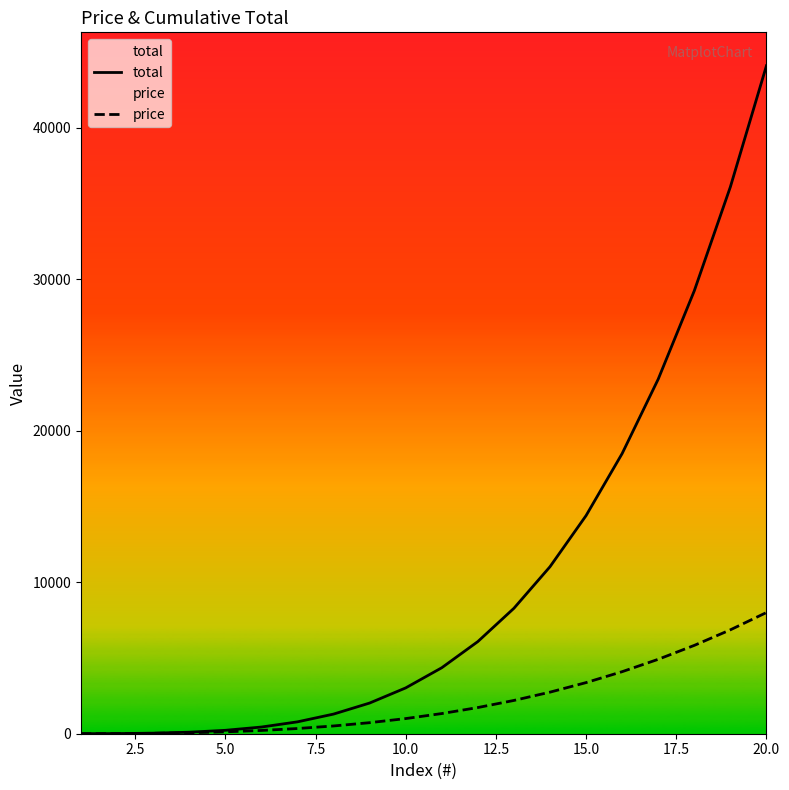

Is the value of total at 15.0 greater than the value of price at 10.0?

Yes